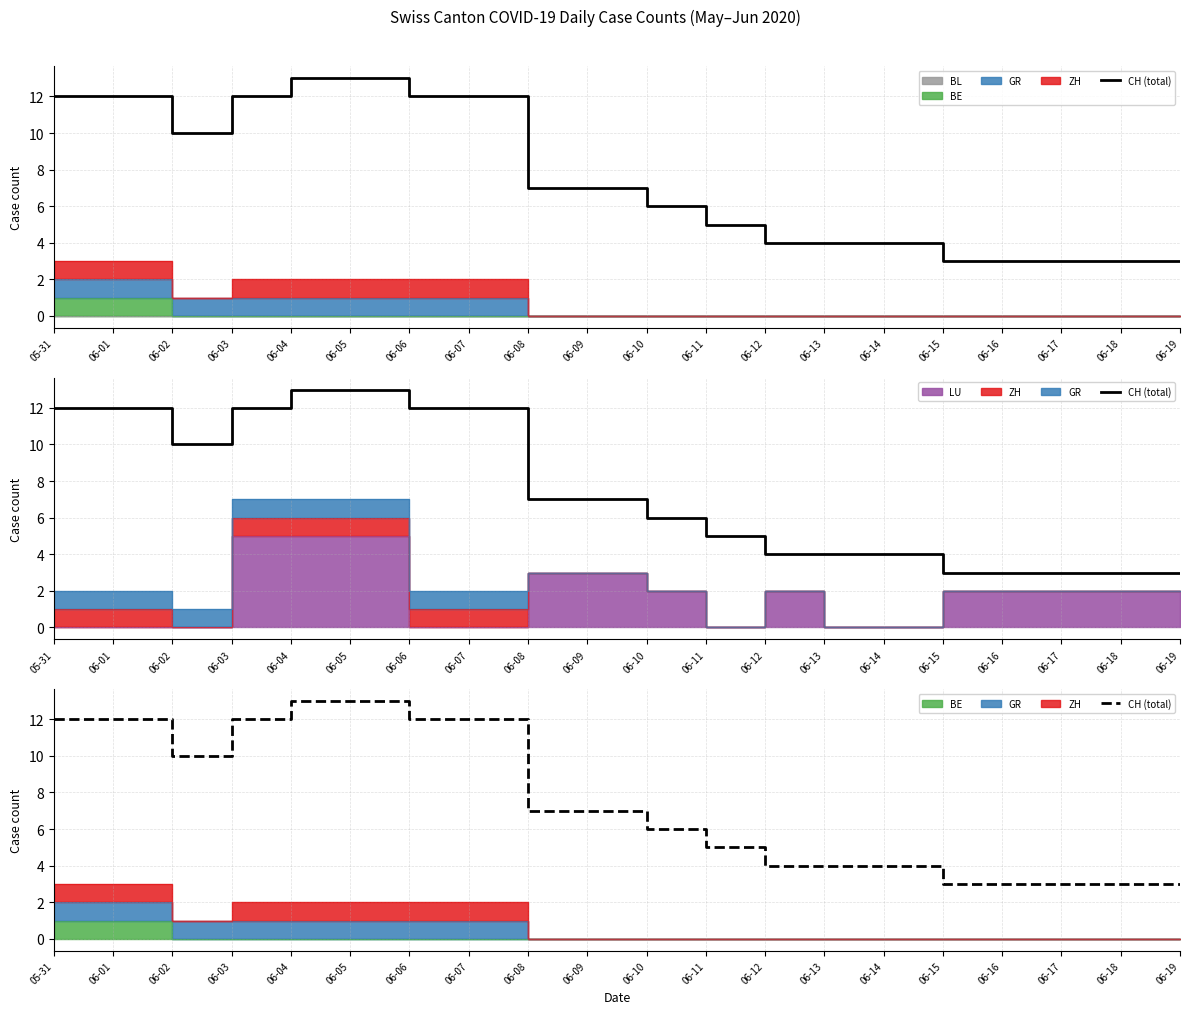

What is the greatest value displayed?

13